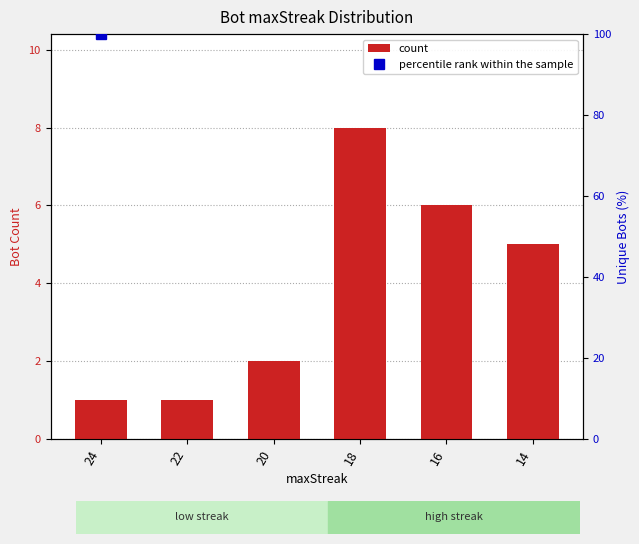

What is the sum of the values at 20 and 18?

10